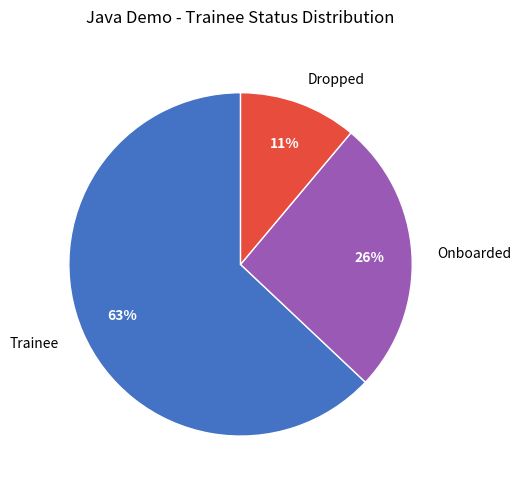

To the nearest percent, what is the average slice percentage?

33%